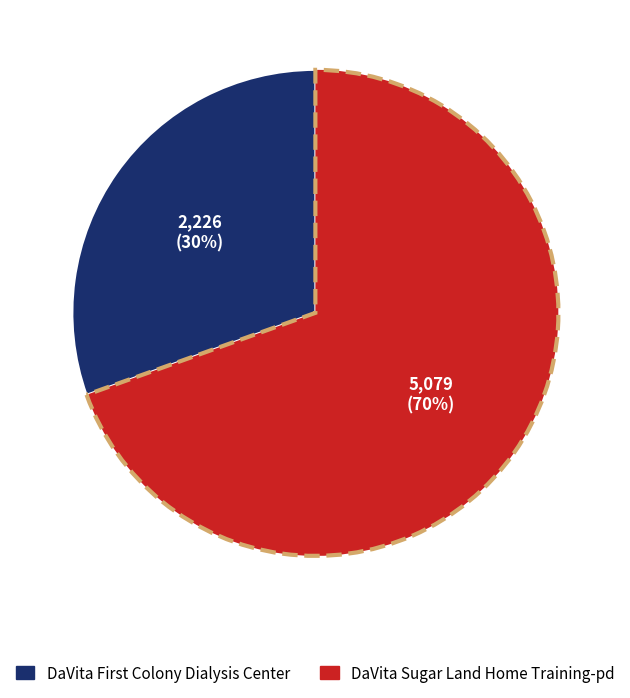

To the nearest percent, what is the average slice percentage?

50%